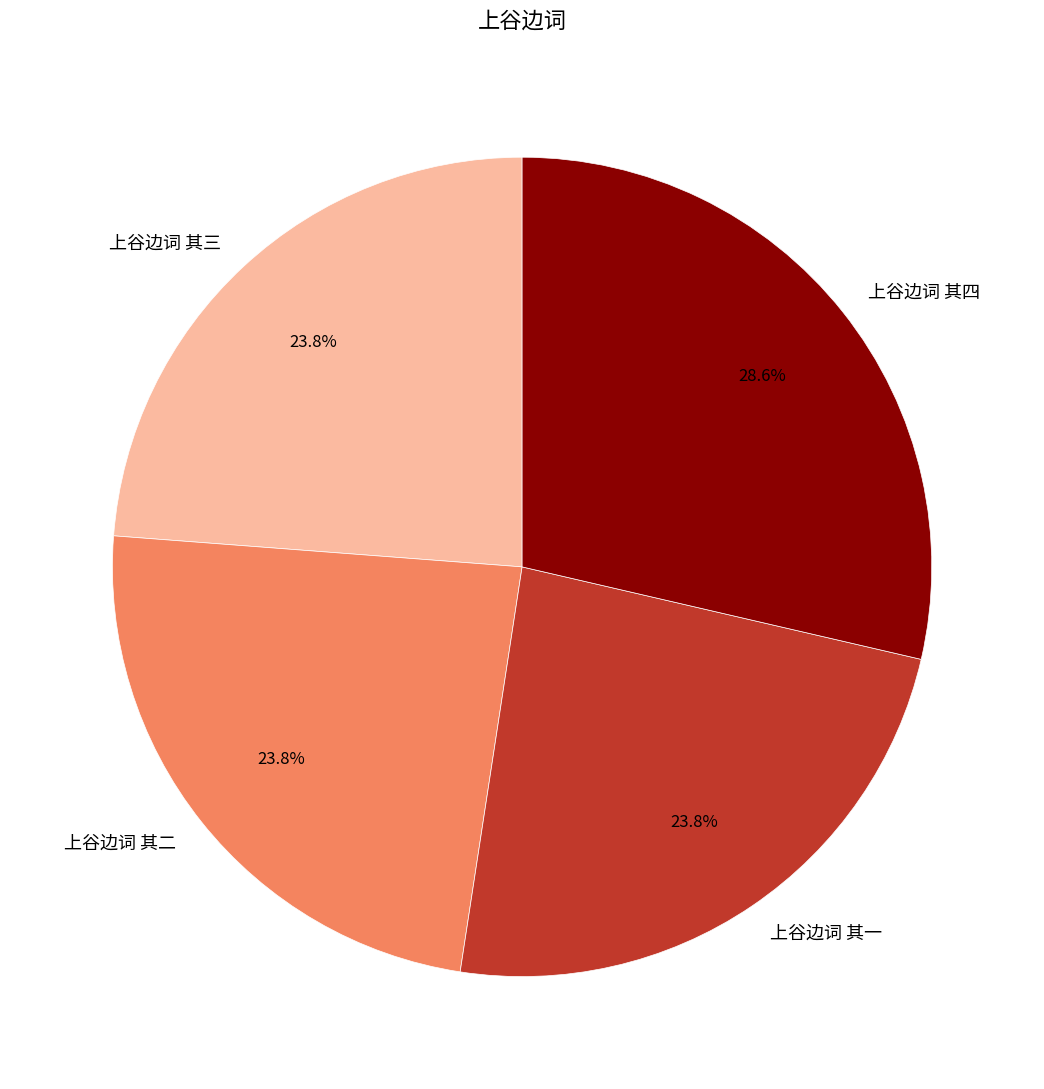

What is the ratio of the value at 上谷边词 其四 to the value at 上谷边词 其一?

1.2